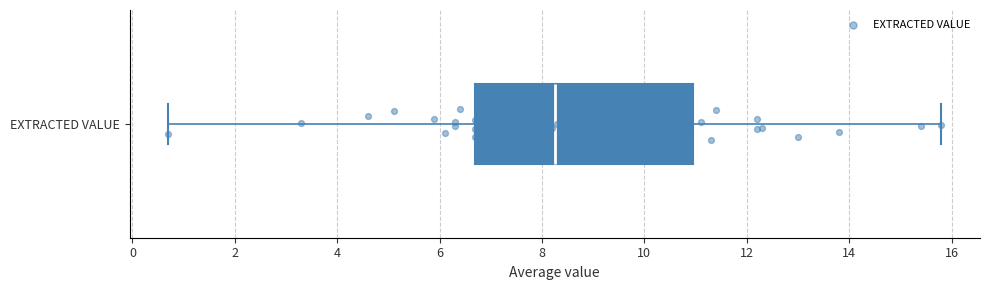

Where is the left edge of the box for EXTRACTED VALUE on the x-axis? The values are not printed on the chart, so give them approximately, as read against the axis.

6.8